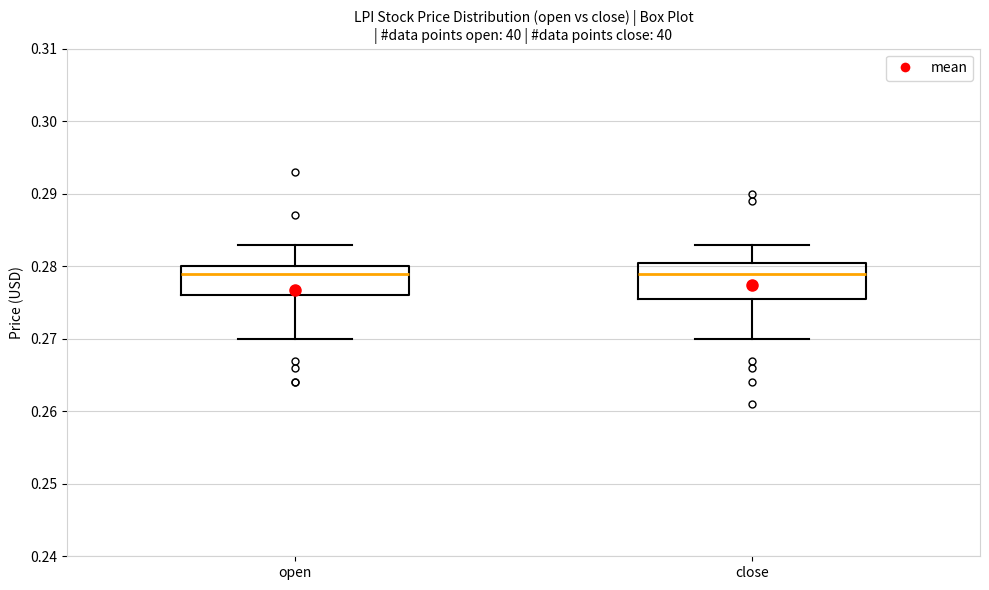

Where does the median line of the box for open sit on the y-axis? The values are not printed on the chart, so give them approximately, as read against the axis.

0.279